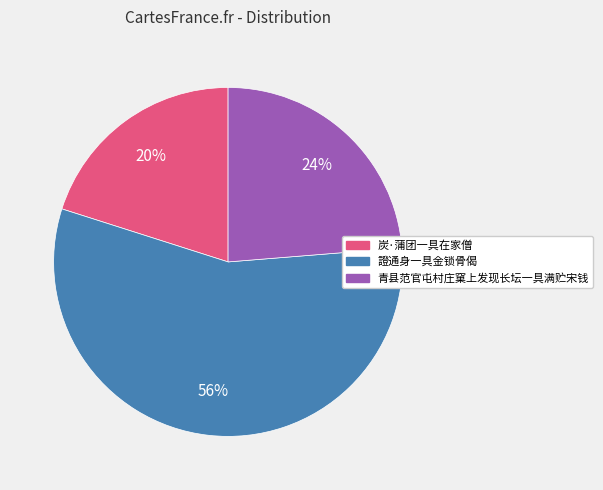

To the nearest percent, what percentage of the pie is 炭·蒲团一具在家僧?

20%